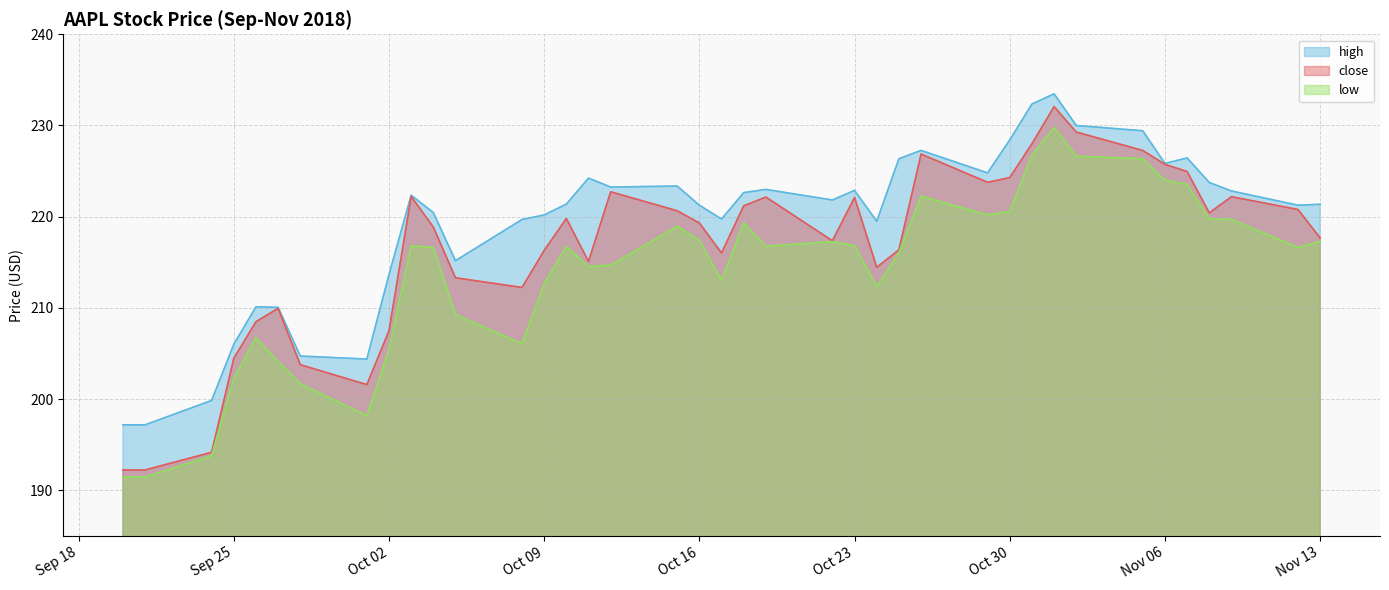

Is the value of high at 2018/10/17 greater than the value of low at 2018/11/13?

Yes